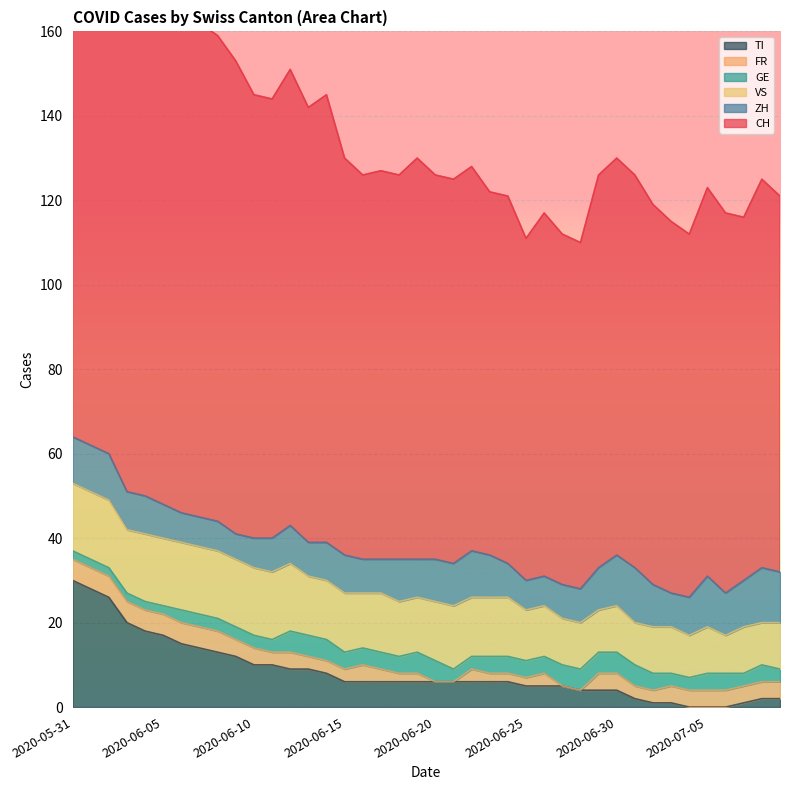

What is the maximum value for TI?

30